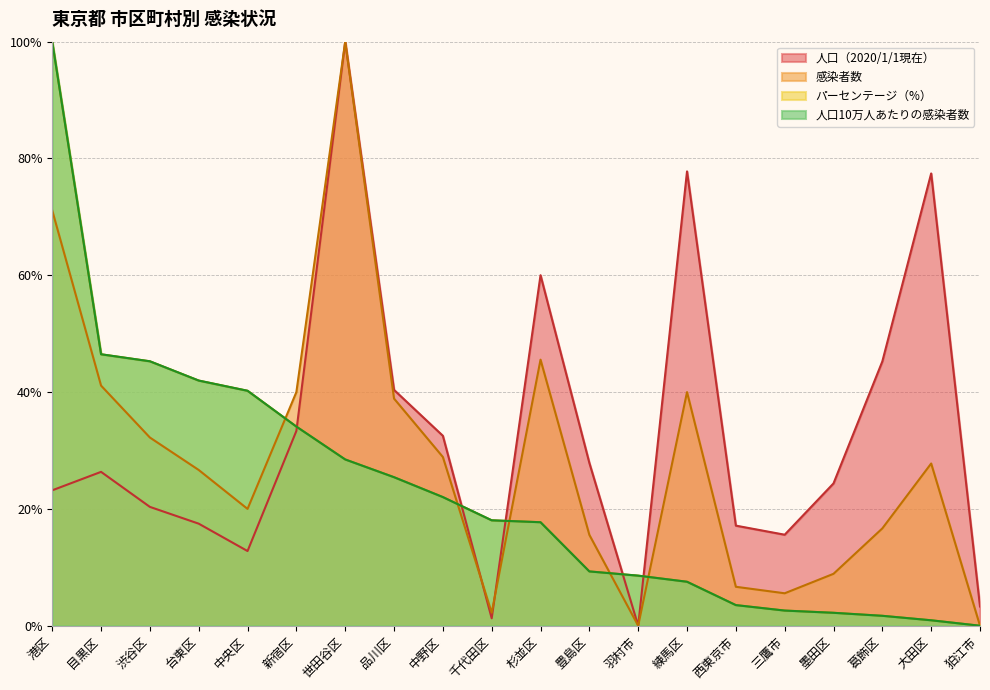

Which category has the highest value in the 人口（2020/1/1現在） series?

世田谷区